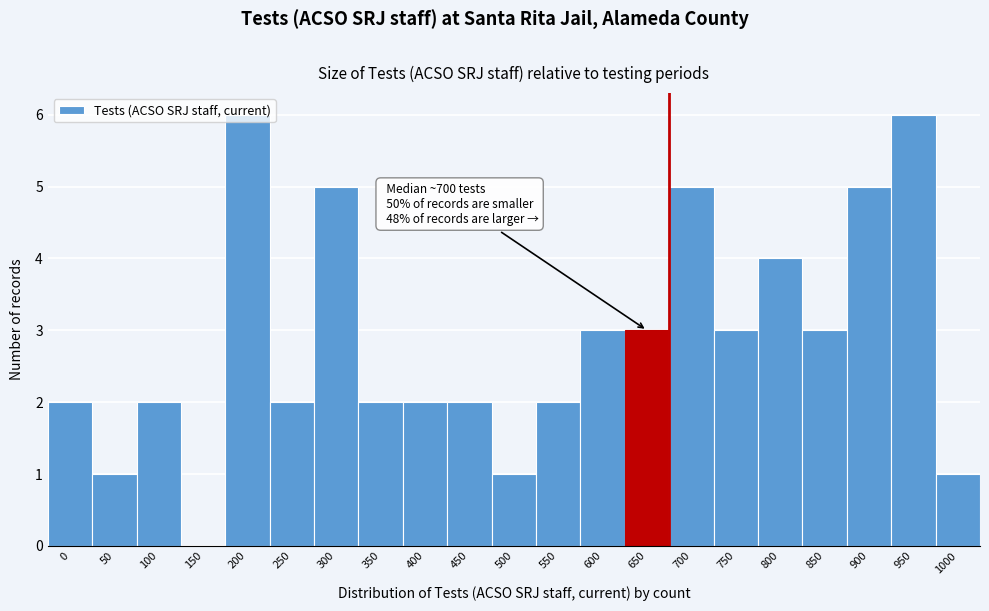

What is the sum of all values?

60